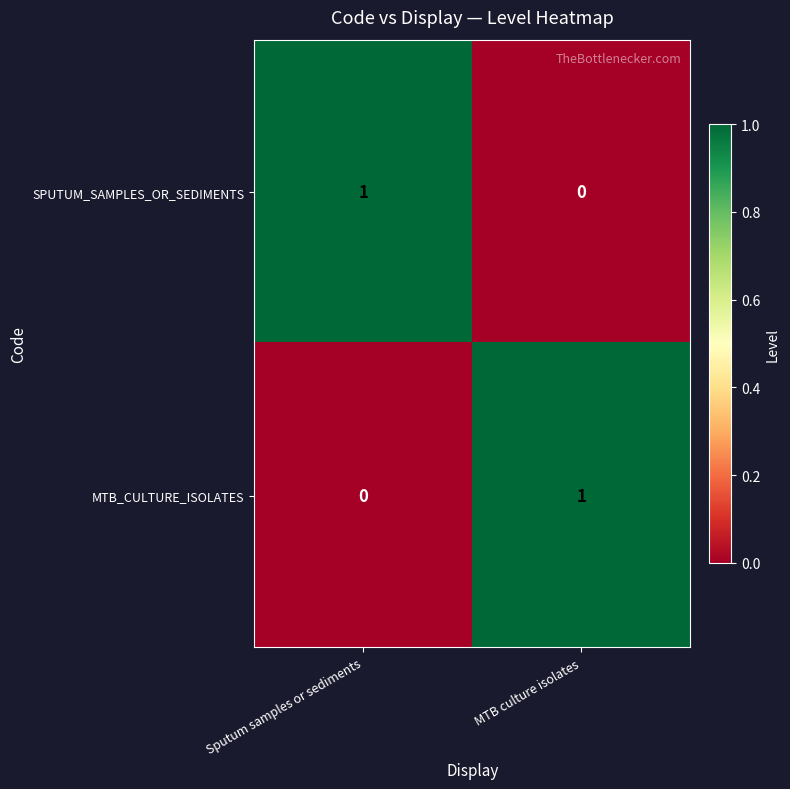

At which label does SPUTUM_SAMPLES_OR_SEDIMENTS reach its minimum?

MTB culture isolates